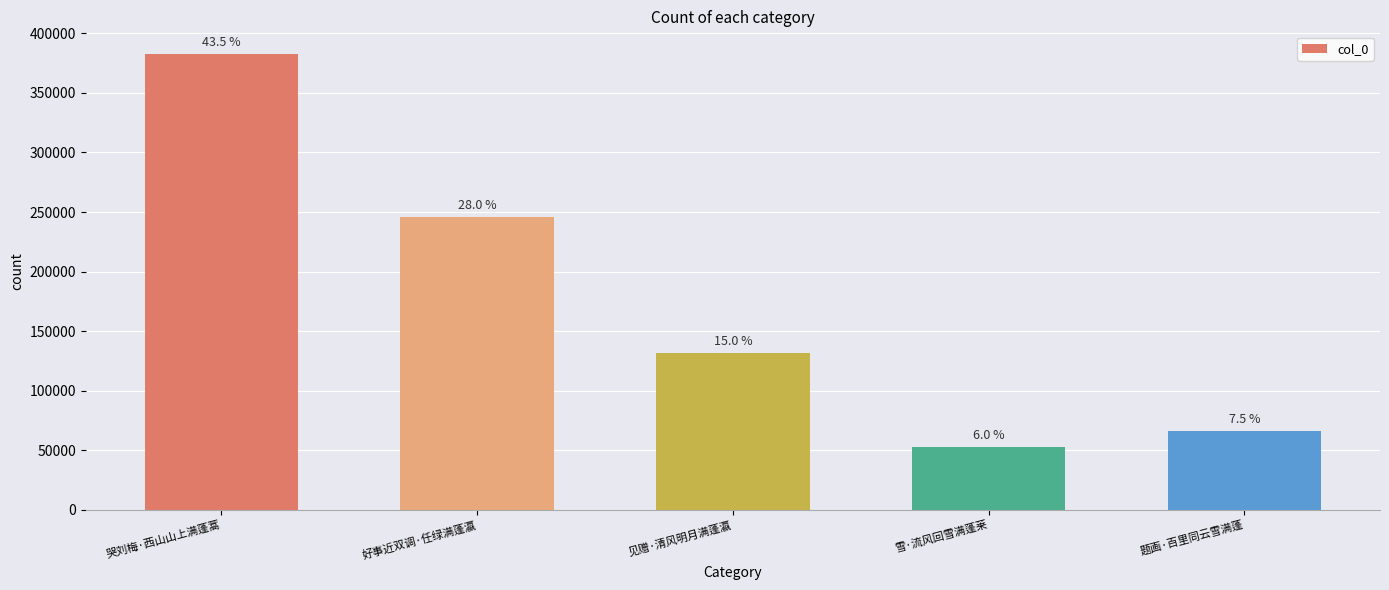

Does the chart contain any negative values?

No